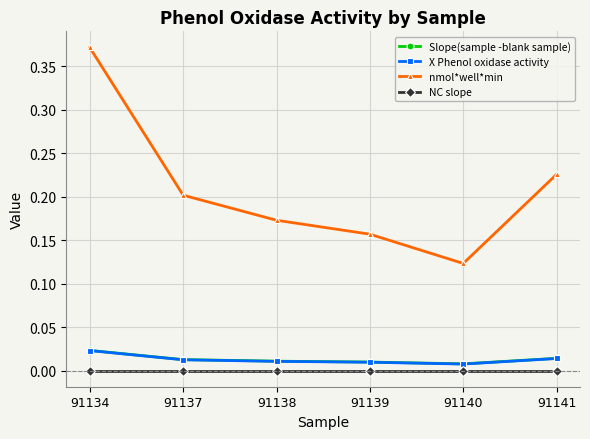

The NC slope series shows 0.0 at 91141. True or false?

True